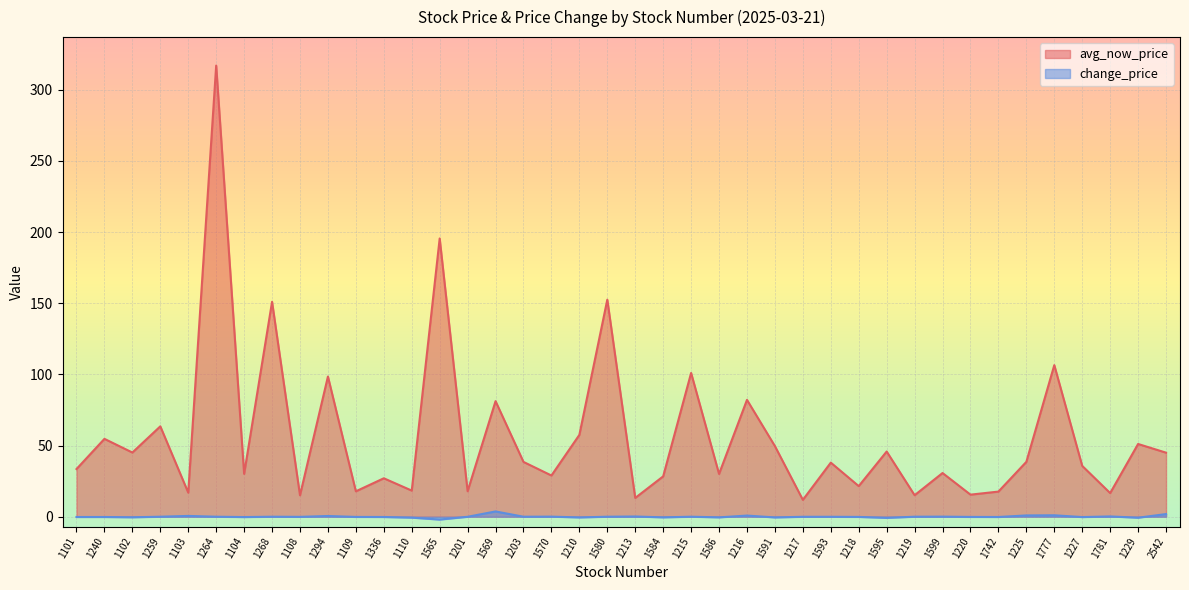

Is the value of avg_now_price at 1599 greater than the value of change_price at 1268?

Yes